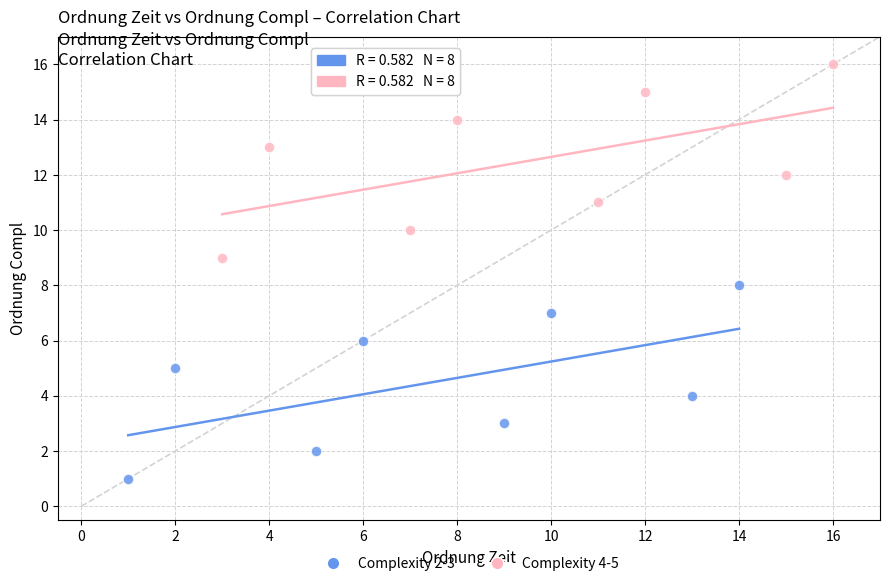

Which series reaches the minimum Y coordinate?

Complexity 2-3